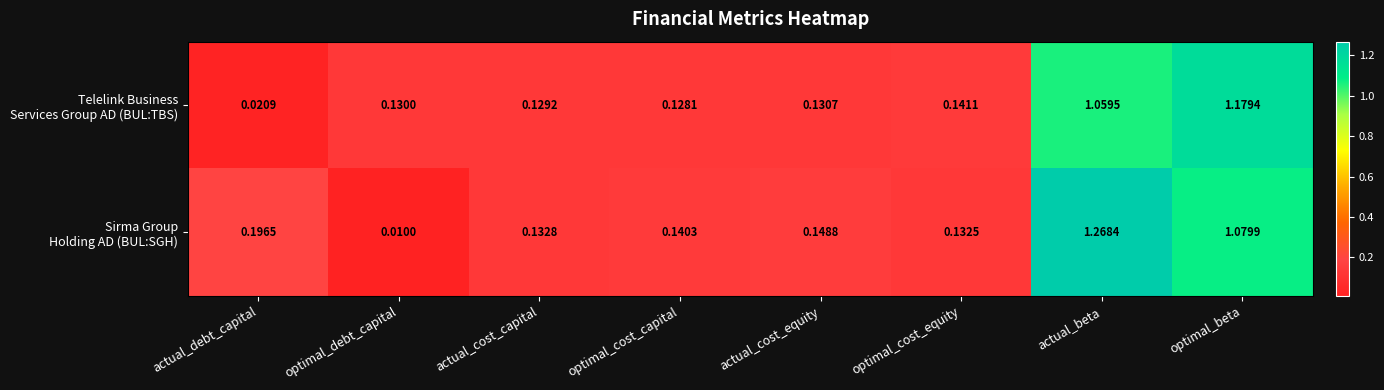

At which category is the sum across all series the highest?

actual_beta